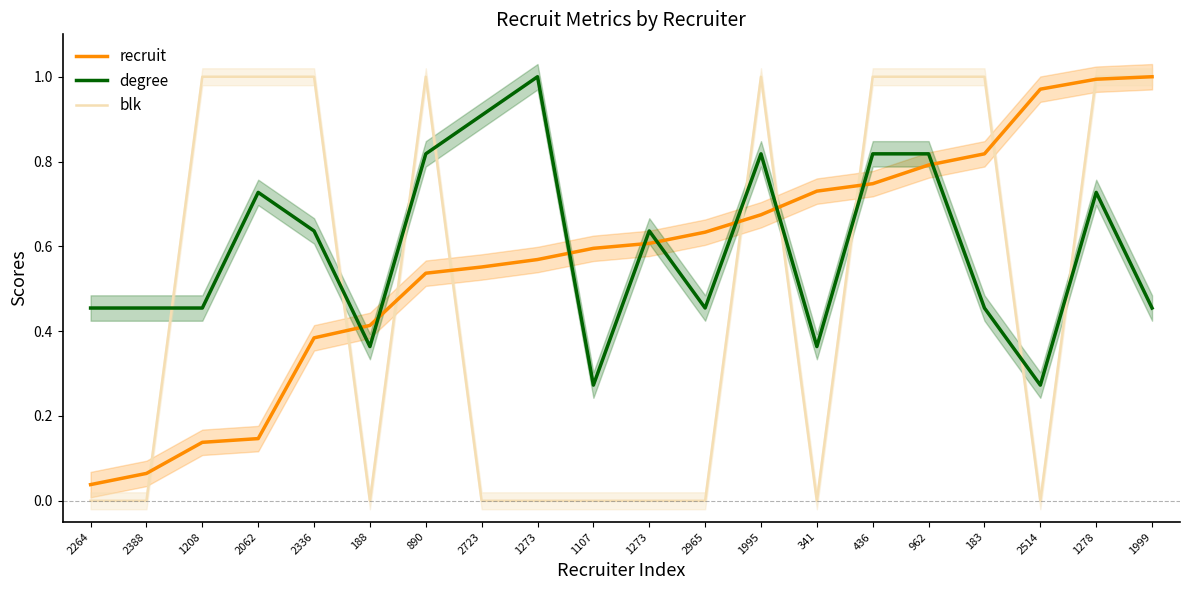

Reading left to right, extract all data points from this chart.

recruit: 0.0	0.1	0.1	0.1	0.4	0.4	0.5	0.6	0.6	0.6	0.6	0.6	0.7	0.7	0.7	0.8	0.8	1.0	1.0	1.0
degree: 0.5	0.5	0.5	0.7	0.6	0.4	0.8	0.9	1.0	0.3	0.6	0.5	0.8	0.4	0.8	0.8	0.5	0.3	0.7	0.5
blk: 0.0	0.0	1.0	1.0	1.0	0.0	1.0	0.0	0.0	0.0	0.0	0.0	1.0	0.0	1.0	1.0	1.0	0.0	1.0	1.0